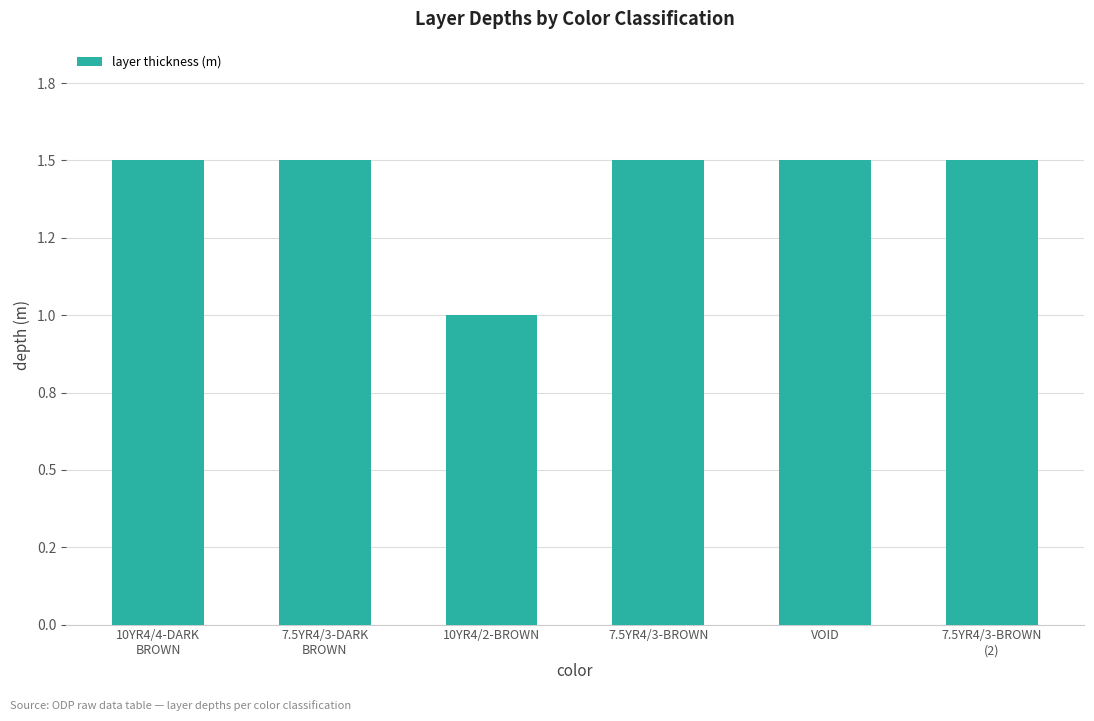

Approximately how many times larger is the value at 7.5YR4/3-DARK
BROWN compared to 7.5YR4/3-BROWN
(2)?

1.0